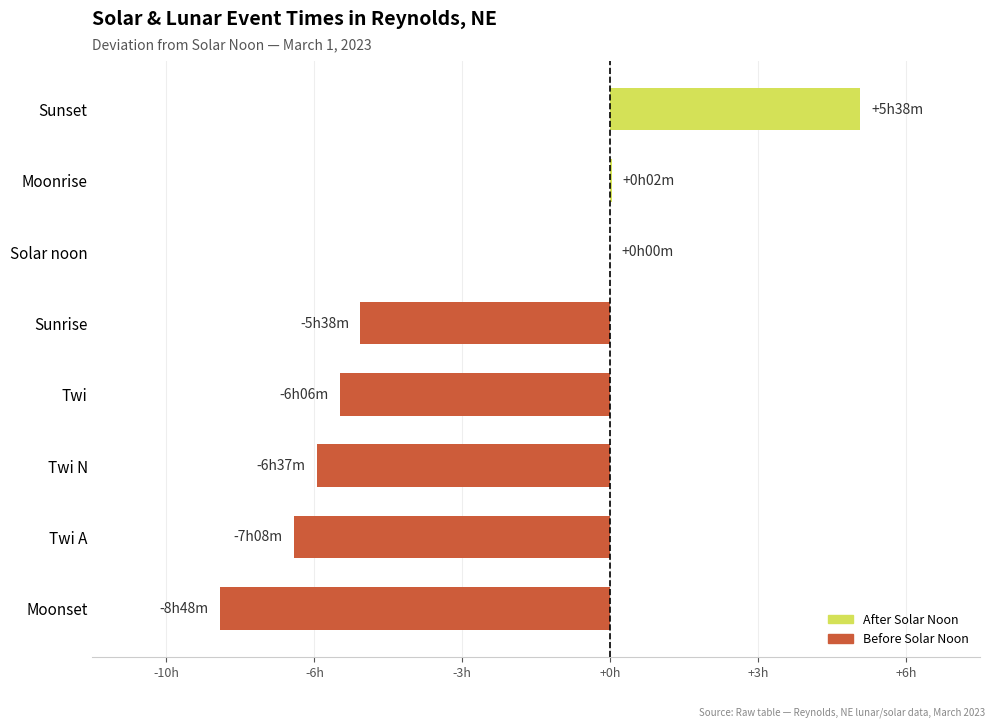

How many values are above zero?

2